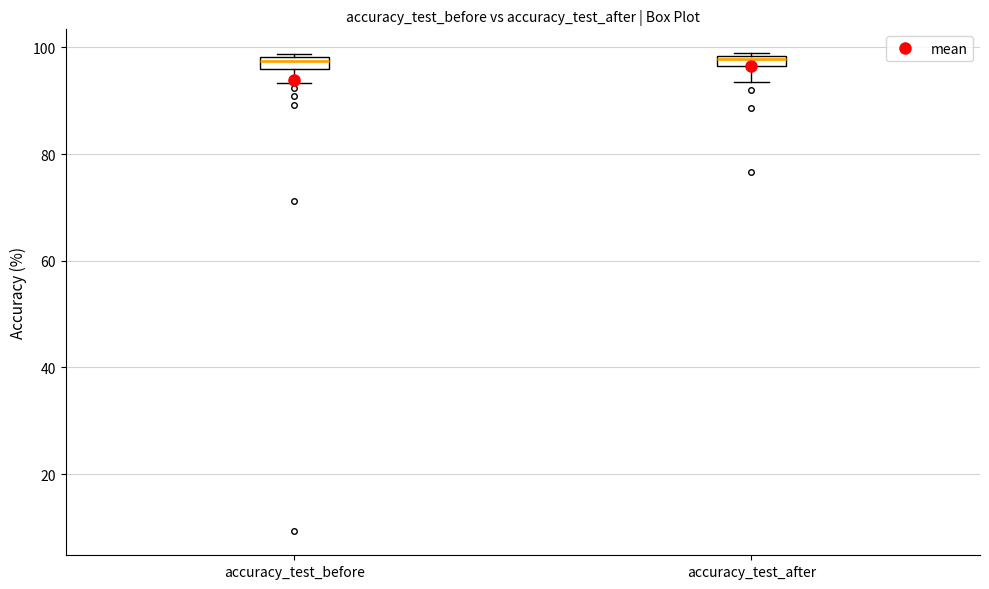

Where is the upper edge of the box for accuracy_test_before on the y-axis? The values are not printed on the chart, so give them approximately, as read against the axis.

98